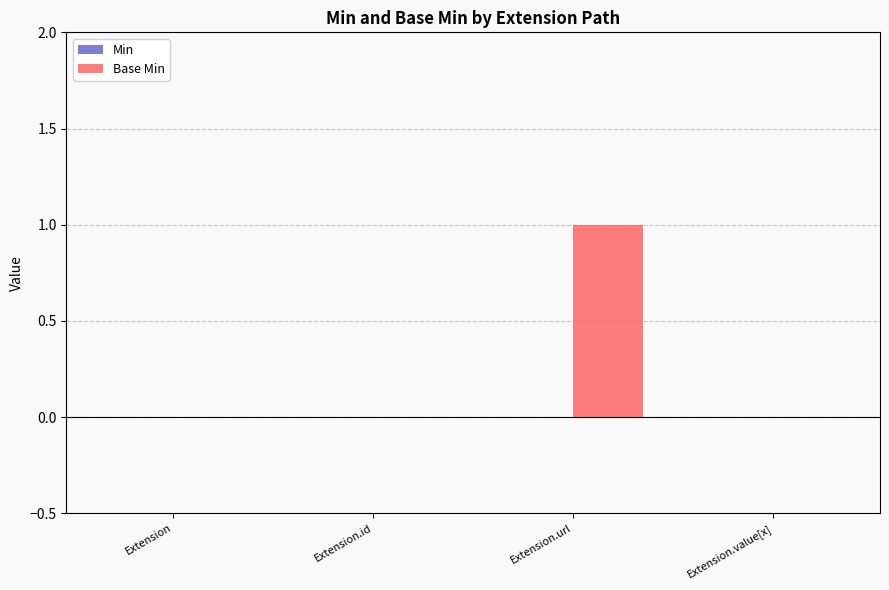

The value at Extension.url is 1. True or false?

True